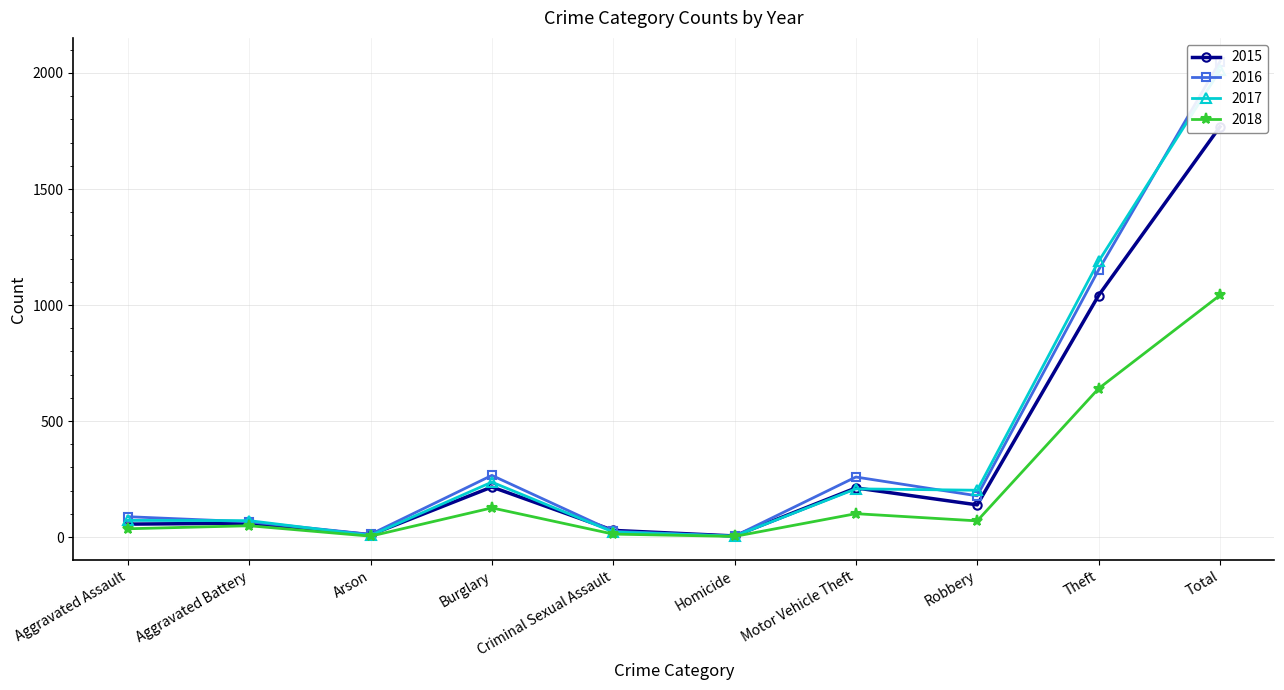

In 2016, how many points are lower than both neighbors (excluding endpoints)?

3